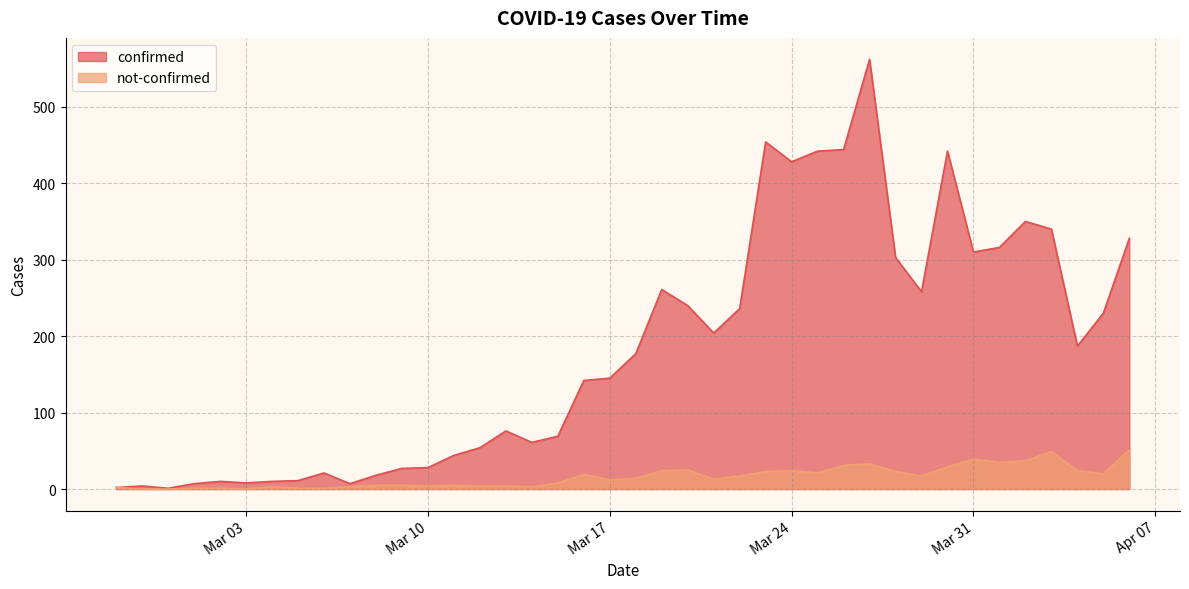

At which label does confirmed reach its peak?

2020-03-27